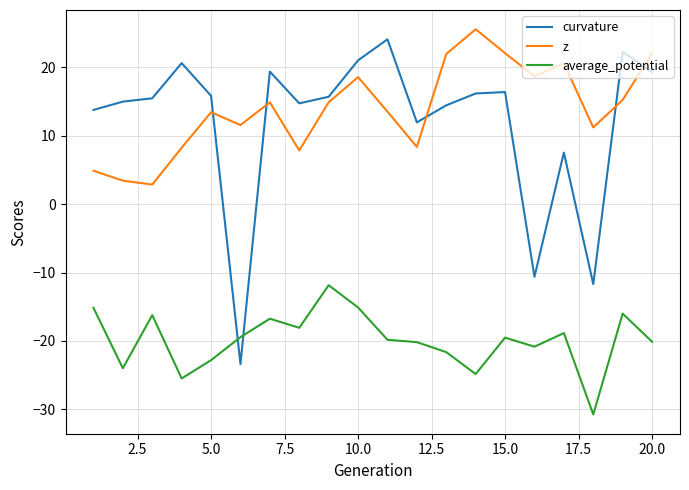

In average_potential, how many points are higher than both neighbors (excluding endpoints)?

6